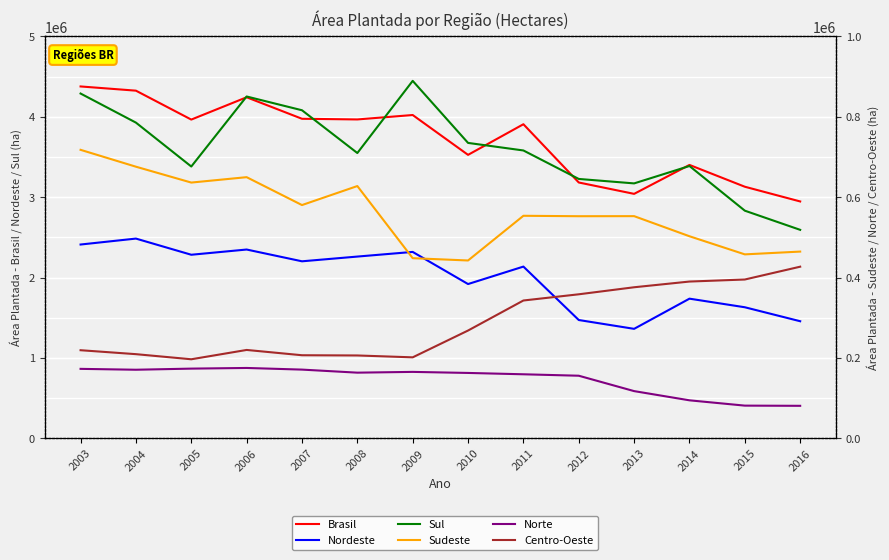

Rank the series at 2014 from highest to lowest value.

Brasil, Nordeste, Sul, Sudeste, Centro-Oeste, Norte